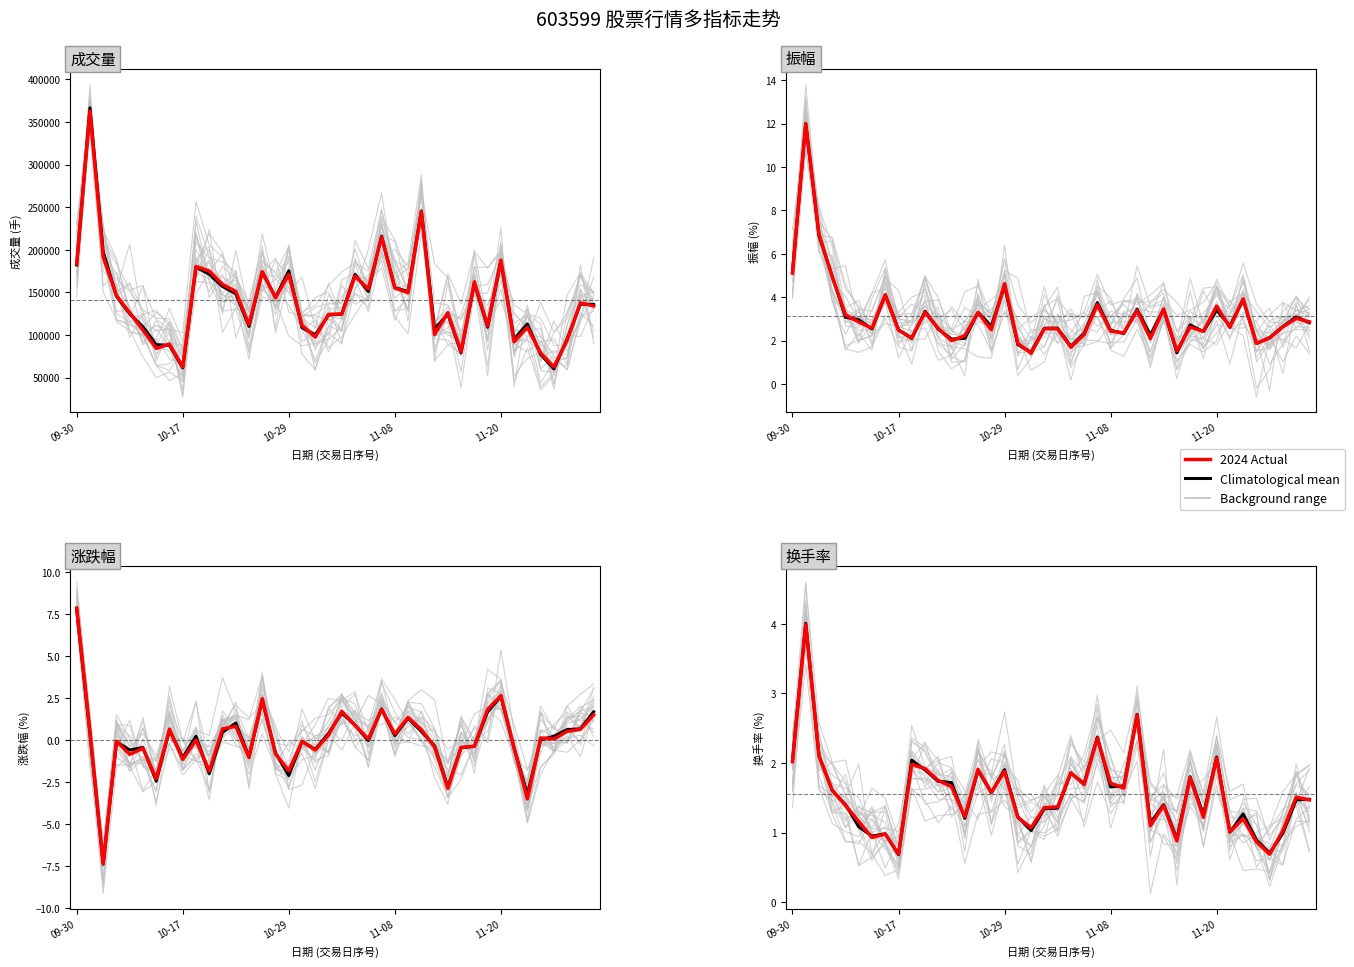

Is it true that Climatological mean equals 1.3 at 34?

True